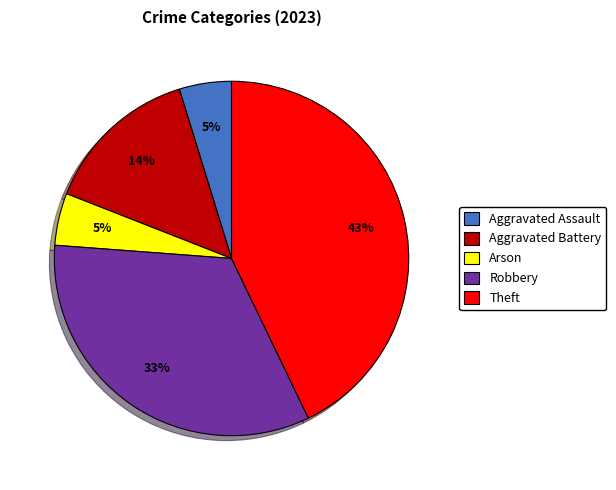

Between Aggravated Battery and Theft, which is larger?

Theft